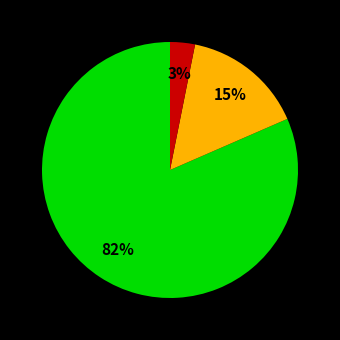

Does any single category account for the majority?

Yes